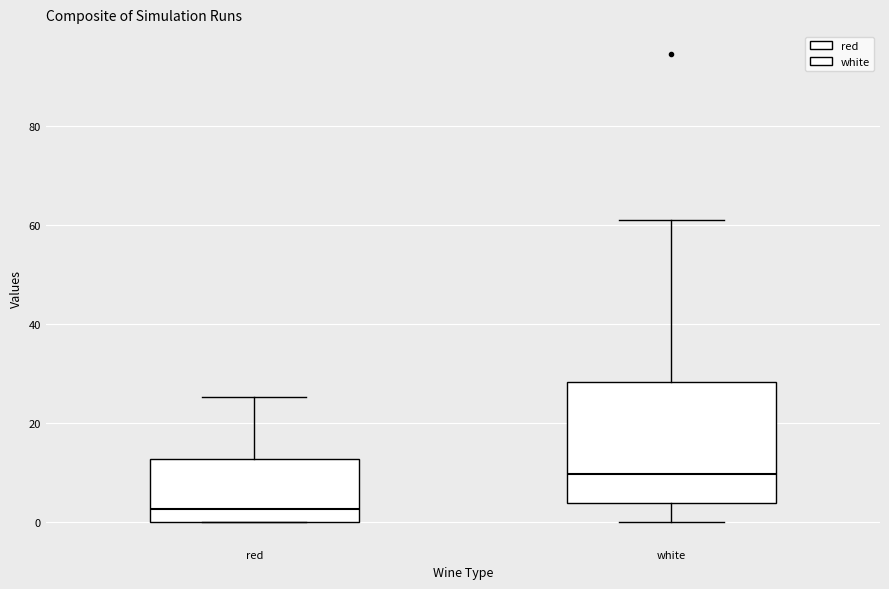

Reading left to right, transcribe this box plot: for each box, give where its median line is, the range the box spans, and where its two whiskers end, as read against the y-axis. The values are not printed on the chart, so give them approximately, as read against the axis.

red: median 2, box 0 to 12, whiskers 0 to 26
white: median 10, box 4 to 28, whiskers 0 to 62